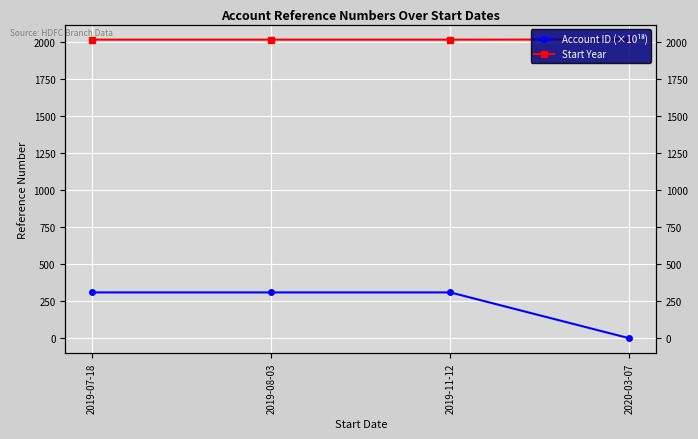

True or false: Start Year and Account ID (×10¹⁸) cross at least once.

False